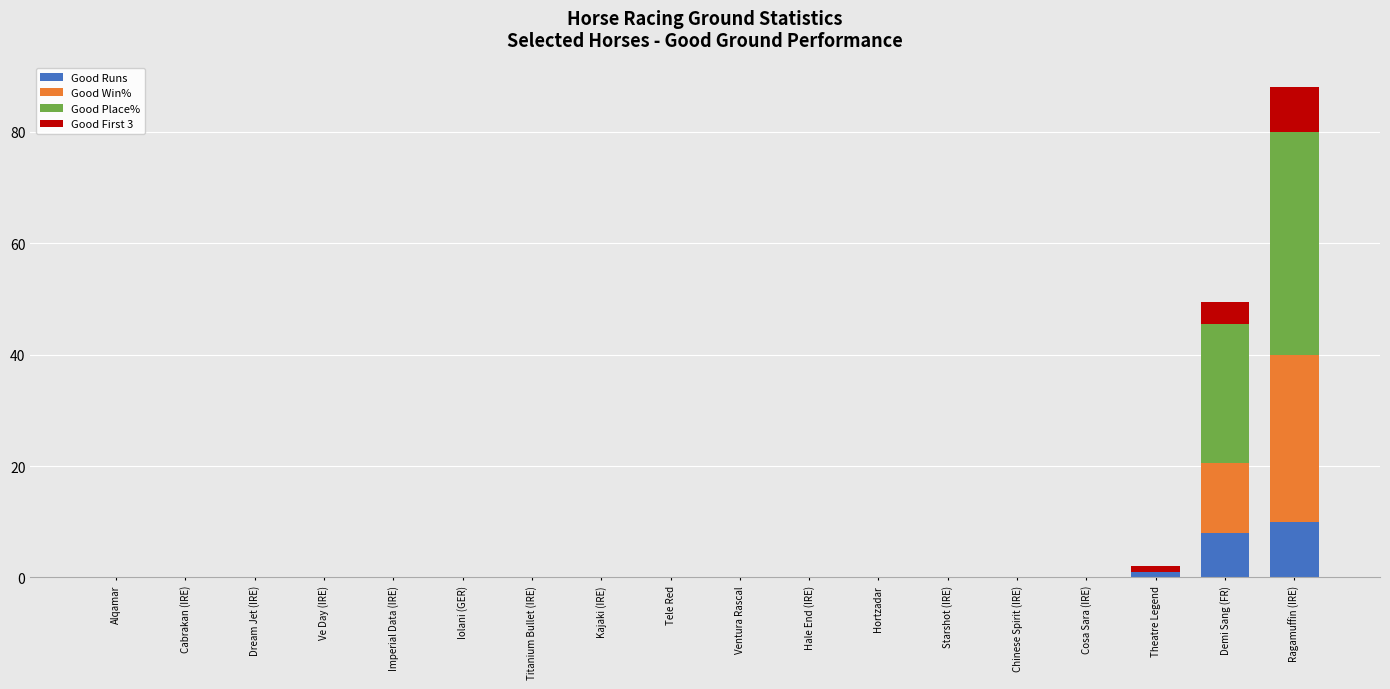

True or false: Good Runs has a value of 0.0 at Titanium Bullet (IRE).

True